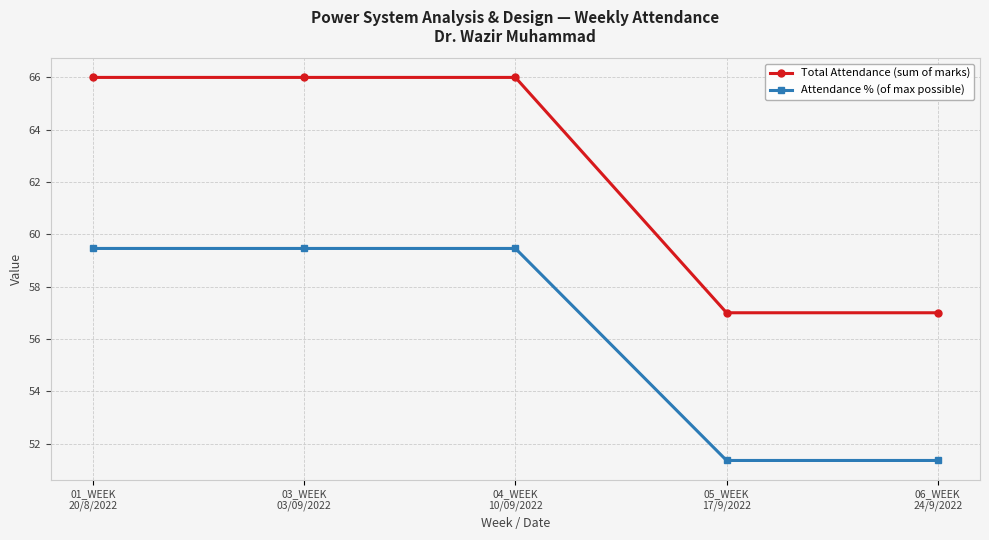

Reading left to right, what are all the values shown in this chart?

Total Attendance (sum of marks): 66.0	66.0	66.0	57.0	57.0
Attendance % (of max possible): 59.5	59.5	59.5	51.4	51.4